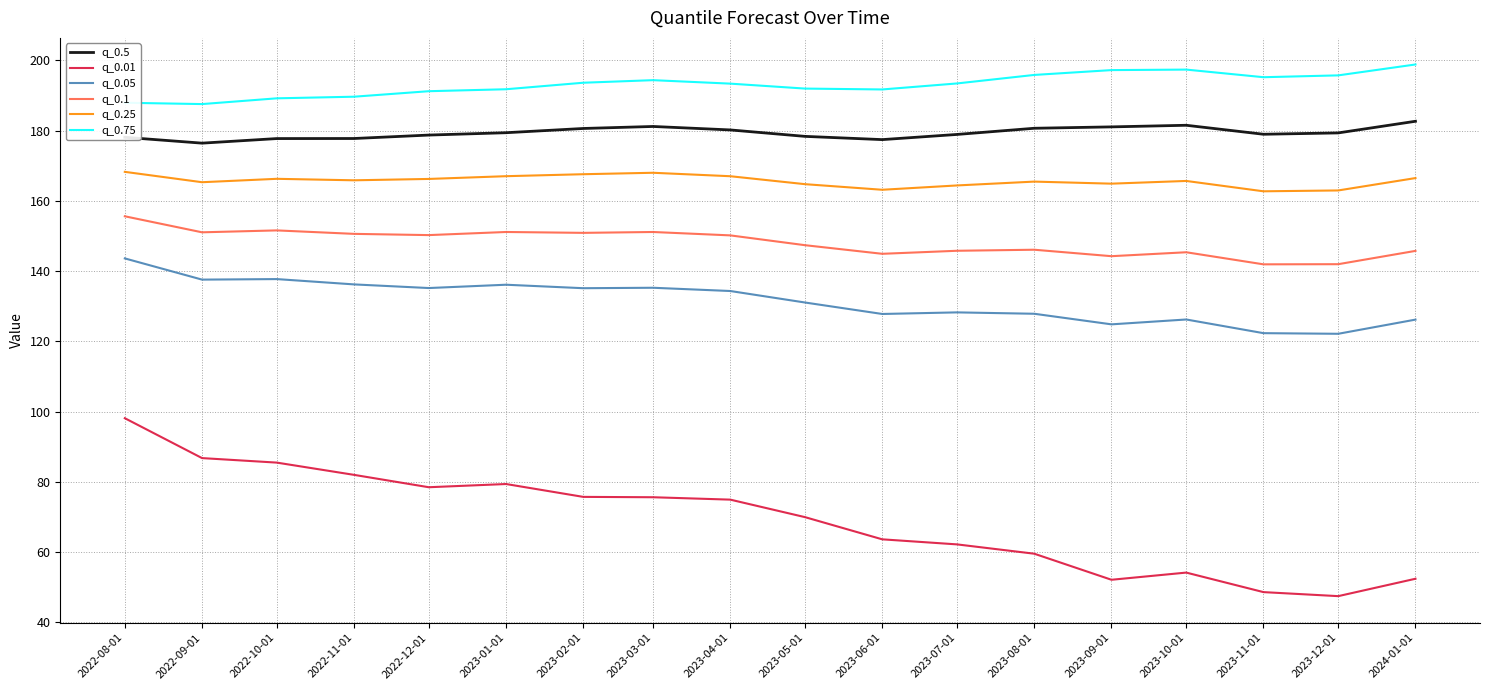

Which series has the largest total across all categories?

q_0.75